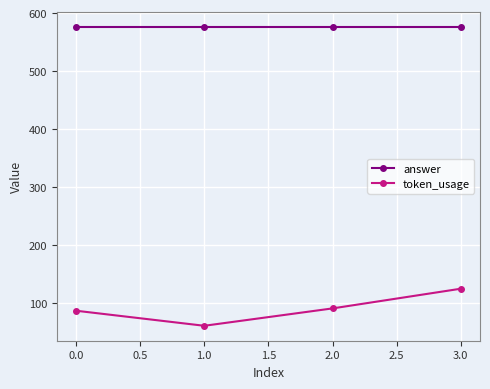

How many lines are shown in the chart?

2